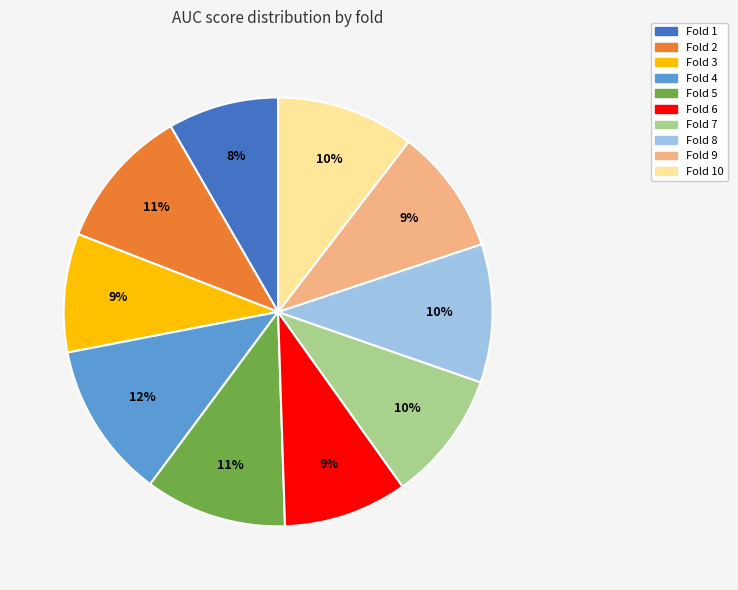

Is there a majority slice in this chart?

No